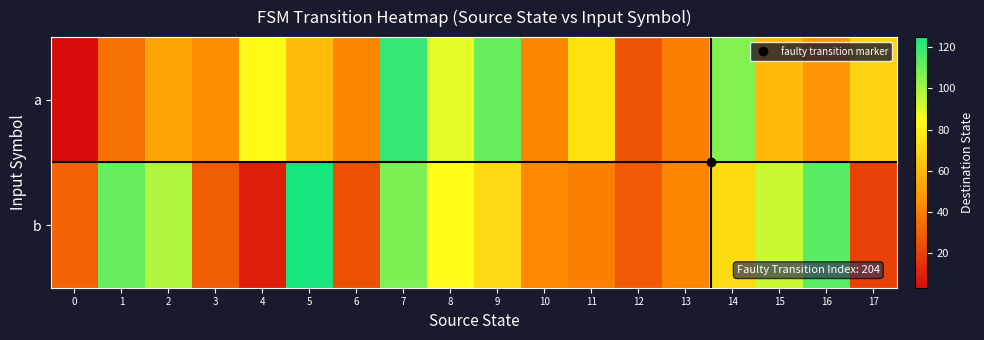

How many distinct data groups are displayed?

2